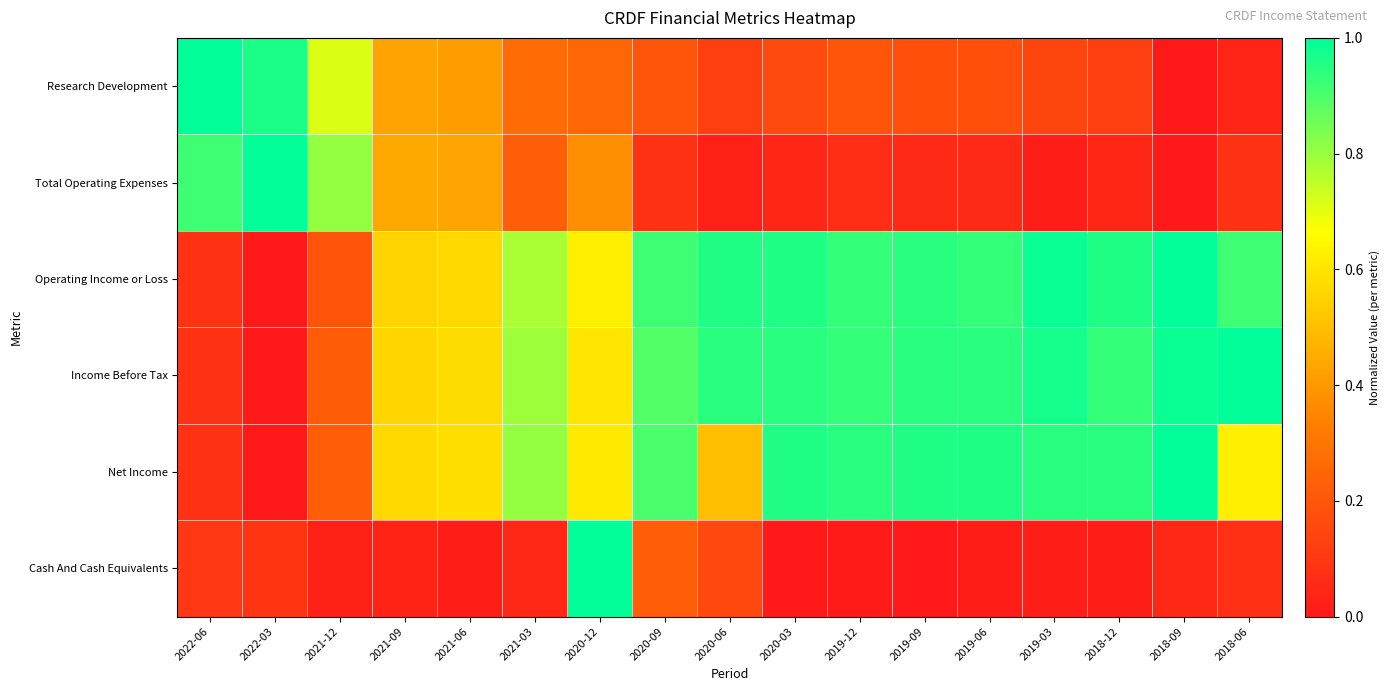

How many categories are shown in the chart?

17